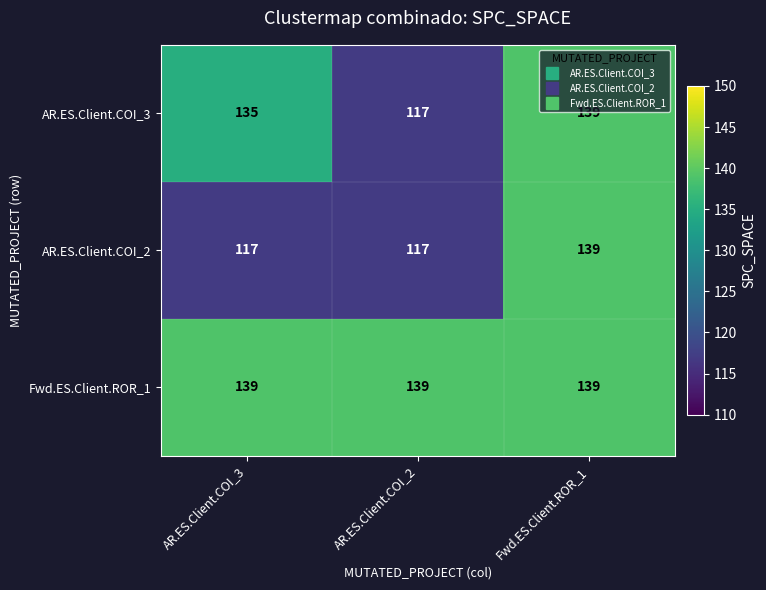

What is the difference between the highest and lowest values at AR.ES.Client.COI_3?

22